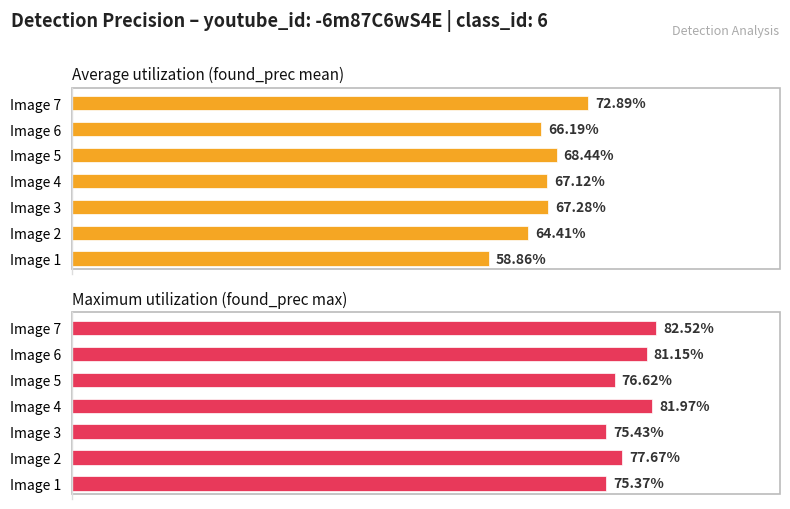

What is the minimum value for Average utilization (found_prec mean)?

0.6